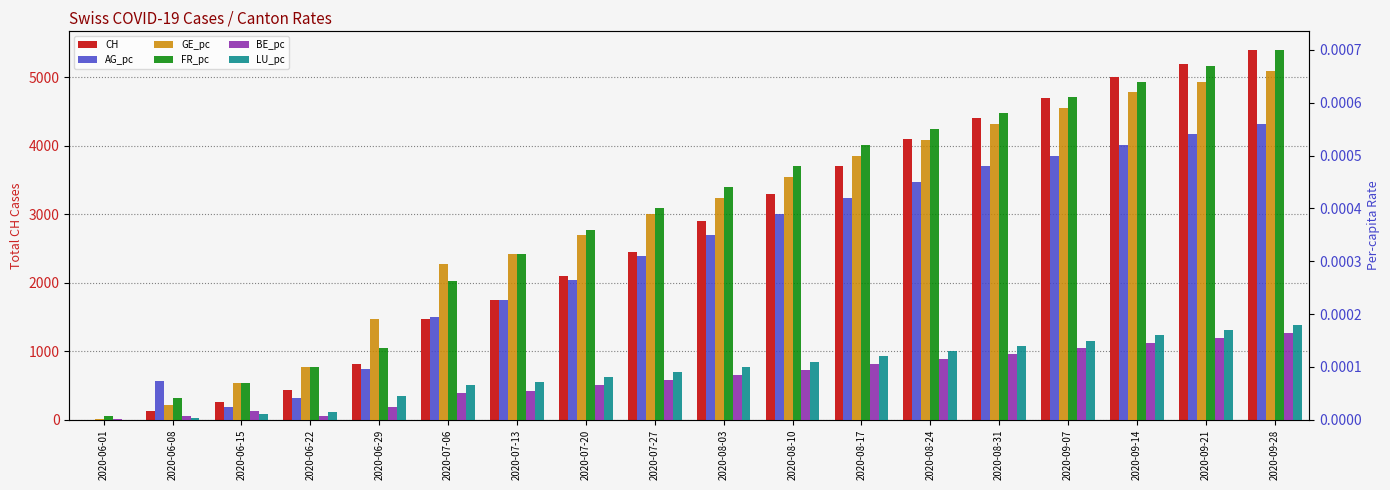

What are all the series names shown in the legend?

CH, AG_pc, GE_pc, FR_pc, BE_pc, LU_pc